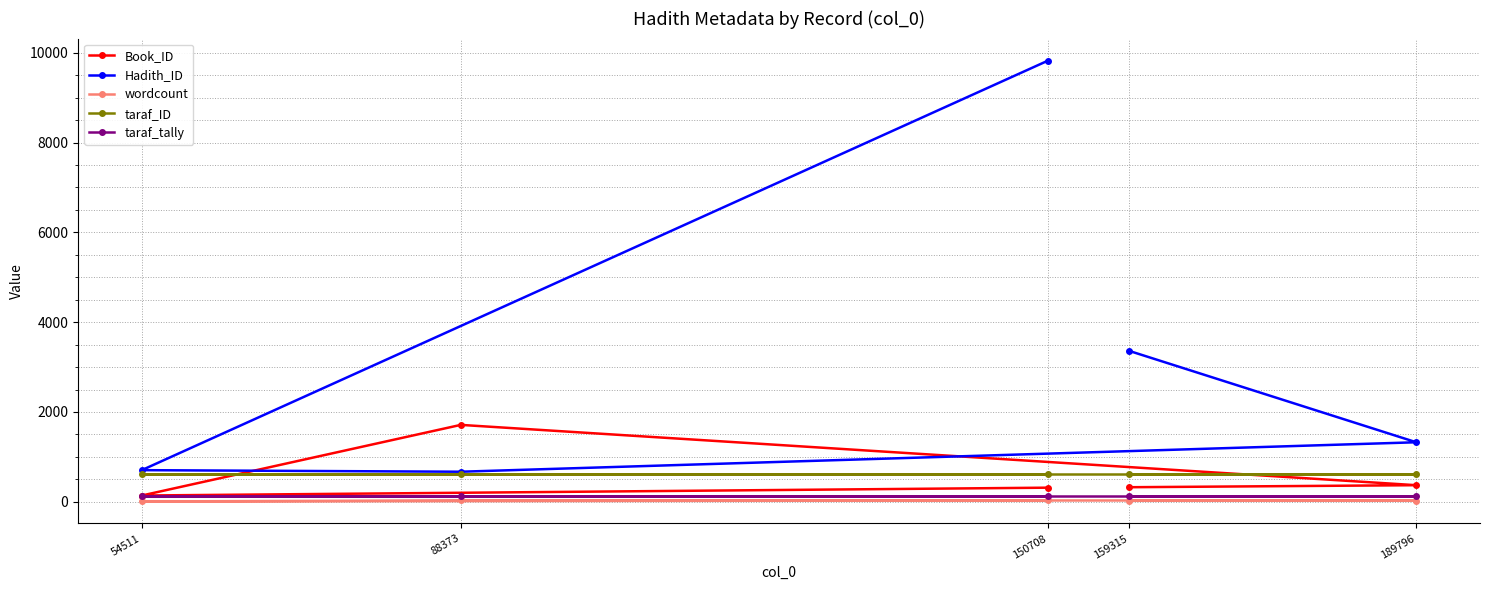

Where is the first local minimum for Hadith_ID?

88373